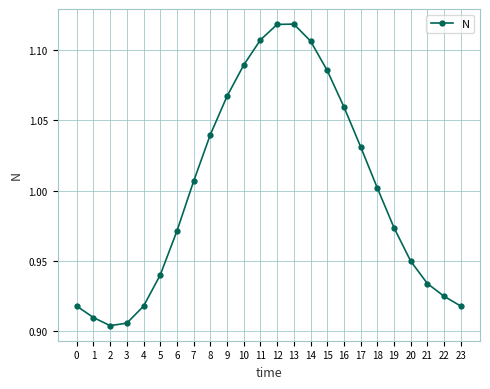

How many values are below 1?

12